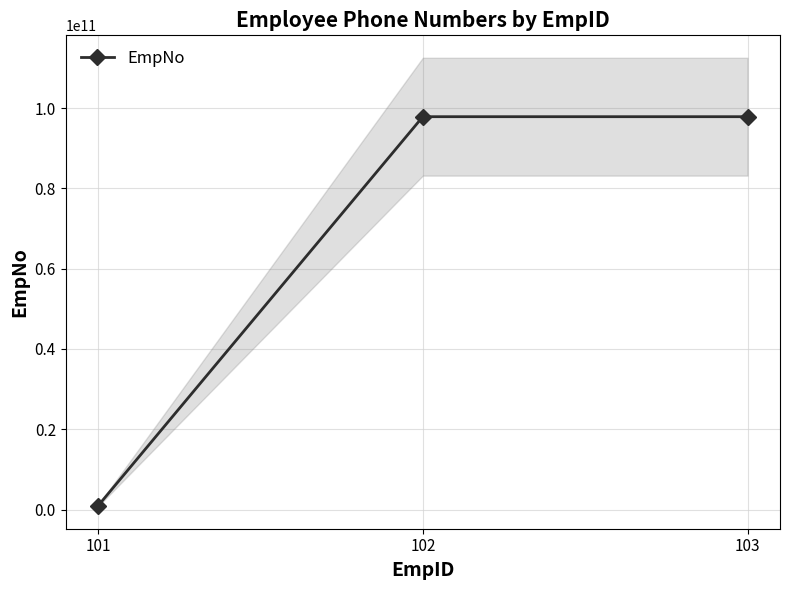

List the labels in order of value, smallest first.

101, 102, 103